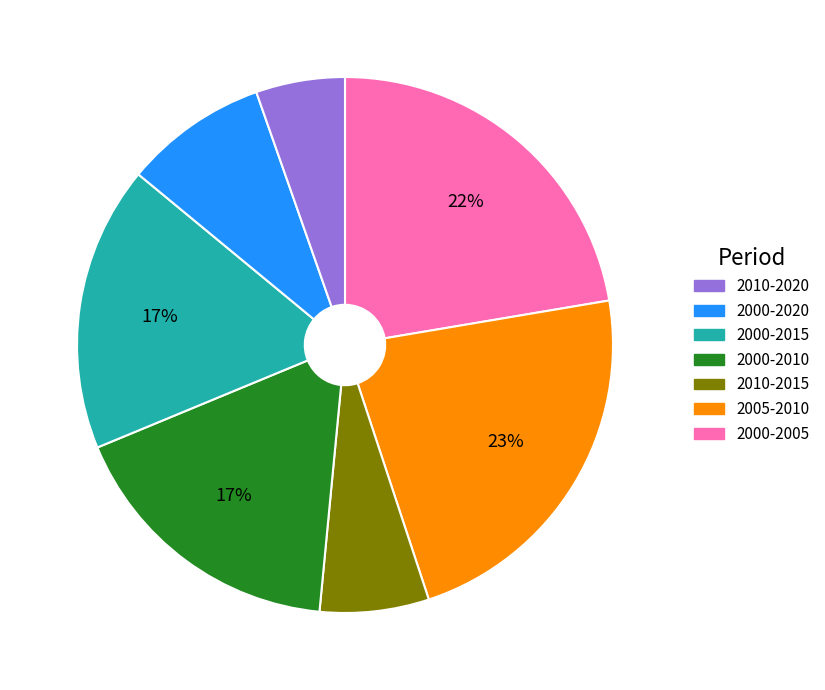

Count the number of slices in the pie.

7